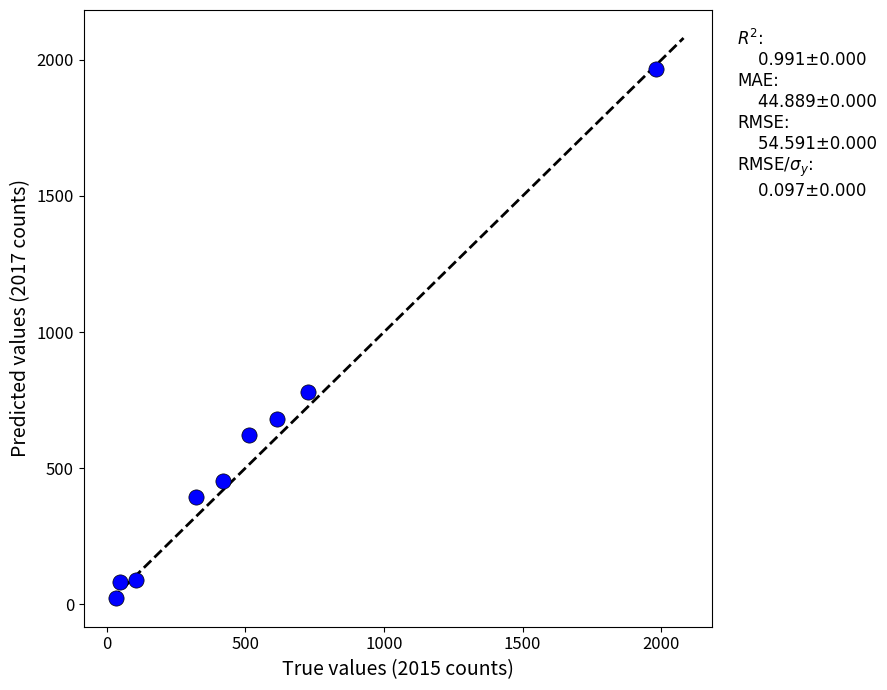

What Y value in the scatter plot is closest to 995?

780